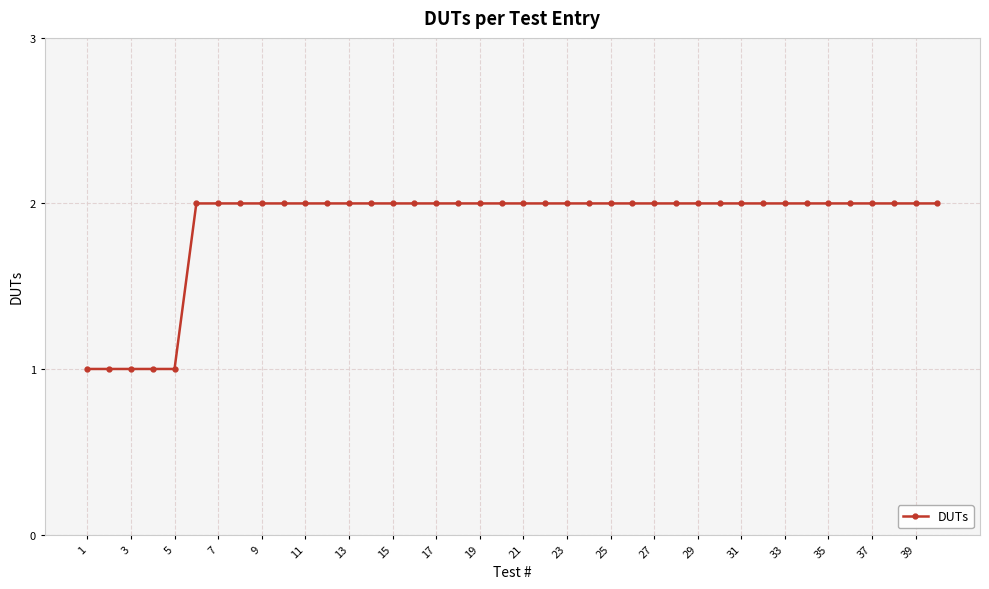

How many distinct data groups are displayed?

1